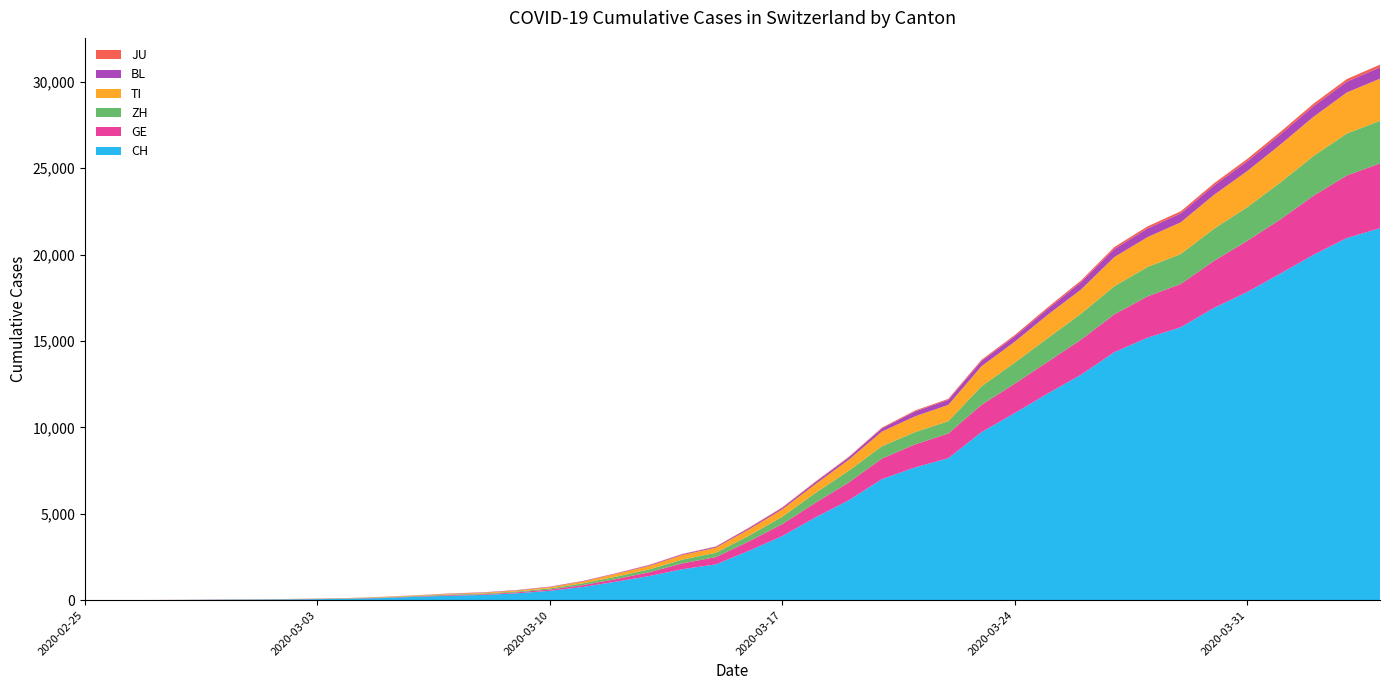

Reading left to right, what are all the values shown in this chart?

CH: 2020-02-25=0	2020-02-26=2	2020-02-27=6	2020-02-28=13	2020-02-29=23	2020-03-01=29	2020-03-02=40	2020-03-03=59	2020-03-04=83	2020-03-05=125	2020-03-06=197	2020-03-07=257	2020-03-08=303	2020-03-09=396	2020-03-10=542	2020-03-11=766	2020-03-12=1072	2020-03-13=1398	2020-03-14=1795	2020-03-15=2071	2020-03-16=2863	2020-03-17=3709	2020-03-18=4792	2020-03-19=5780	2020-03-20=7004	2020-03-21=7685	2020-03-22=8216	2020-03-23=9724	2020-03-24=10828	2020-03-25=11967	2020-03-26=13051	2020-03-27=14353	2020-03-28=15192	2020-03-29=15795	2020-03-30=16917	2020-03-31=17836	2020-04-01=18902	2020-04-02=19991	2020-04-03=20959	2020-04-04=21529
GE: 2020-02-25=0	2020-02-26=1	2020-02-27=1	2020-02-28=4	2020-02-29=8	2020-03-01=9	2020-03-02=10	2020-03-03=13	2020-03-04=14	2020-03-05=17	2020-03-06=25	2020-03-07=38	2020-03-08=40	2020-03-09=56	2020-03-10=76	2020-03-11=109	2020-03-12=150	2020-03-13=222	2020-03-14=340	2020-03-15=423	2020-03-16=544	2020-03-17=692	2020-03-18=848	2020-03-19=1027	2020-03-20=1194	2020-03-21=1331	2020-03-22=1430	2020-03-23=1582	2020-03-24=1699	2020-03-25=1837	2020-03-26=2033	2020-03-27=2190	2020-03-28=2393	2020-03-29=2505	2020-03-30=2721	2020-03-31=2958	2020-04-01=3137	2020-04-02=3420	2020-04-03=3621	2020-04-04=3753
ZH: 2020-02-25=0	2020-02-26=0	2020-02-27=2	2020-02-28=2	2020-02-29=6	2020-03-01=7	2020-03-02=10	2020-03-03=13	2020-03-04=15	2020-03-05=23	2020-03-06=29	2020-03-07=34	2020-03-08=40	2020-03-09=49	2020-03-10=62	2020-03-11=101	2020-03-12=140	2020-03-13=163	2020-03-14=218	2020-03-15=250	2020-03-16=326	2020-03-17=429	2020-03-18=568	2020-03-19=679	2020-03-20=711	2020-03-21=711	2020-03-22=711	2020-03-23=1073	2020-03-24=1221	2020-03-25=1368	2020-03-26=1500	2020-03-27=1627	2020-03-28=1701	2020-03-29=1733	2020-03-30=1859	2020-03-31=1947	2020-04-01=2136	2020-04-02=2300	2020-04-03=2428	2020-04-04=2461
TI: 2020-02-25=0	2020-02-26=1	2020-02-27=1	2020-02-28=1	2020-02-29=2	2020-03-01=2	2020-03-02=4	2020-03-03=8	2020-03-04=13	2020-03-05=25	2020-03-06=28	2020-03-07=41	2020-03-08=49	2020-03-09=61	2020-03-10=75	2020-03-11=108	2020-03-12=163	2020-03-13=206	2020-03-14=265	2020-03-15=293	2020-03-16=368	2020-03-17=426	2020-03-18=511	2020-03-19=638	2020-03-20=849	2020-03-21=916	2020-03-22=945	2020-03-23=1162	2020-03-24=1209	2020-03-25=1354	2020-03-26=1401	2020-03-27=1688	2020-03-28=1727	2020-03-29=1837	2020-03-30=1962	2020-03-31=2091	2020-04-01=2195	2020-04-02=2271	2020-04-03=2377	2020-04-04=2442
BL: 2020-02-25=0	2020-02-26=0	2020-02-27=0	2020-02-28=1	2020-02-29=2	2020-03-01=2	2020-03-02=2	2020-03-03=2	2020-03-04=2	2020-03-05=6	2020-03-06=6	2020-03-07=15	2020-03-08=19	2020-03-09=20	2020-03-10=22	2020-03-11=26	2020-03-12=26	2020-03-13=42	2020-03-14=47	2020-03-15=54	2020-03-16=76	2020-03-17=89	2020-03-18=116	2020-03-19=134	2020-03-20=184	2020-03-21=282	2020-03-22=289	2020-03-23=302	2020-03-24=306	2020-03-25=341	2020-03-26=422	2020-03-27=466	2020-03-28=502	2020-03-29=511	2020-03-30=539	2020-03-31=561	2020-04-01=588	2020-04-02=610	2020-04-03=625	2020-04-04=656
JU: 2020-02-25=0	2020-02-26=0	2020-02-27=1	2020-02-28=1	2020-02-29=1	2020-03-01=1	2020-03-02=1	2020-03-03=2	2020-03-04=2	2020-03-05=4	2020-03-06=4	2020-03-07=5	2020-03-08=5	2020-03-09=7	2020-03-10=7	2020-03-11=7	2020-03-12=12	2020-03-13=17	2020-03-14=18	2020-03-15=19	2020-03-16=25	2020-03-17=29	2020-03-18=32	2020-03-19=36	2020-03-20=44	2020-03-21=54	2020-03-22=61	2020-03-23=69	2020-03-24=82	2020-03-25=92	2020-03-26=100	2020-03-27=114	2020-03-28=119	2020-03-29=127	2020-03-30=128	2020-03-31=140	2020-04-01=145	2020-04-02=149	2020-04-03=149	2020-04-04=154